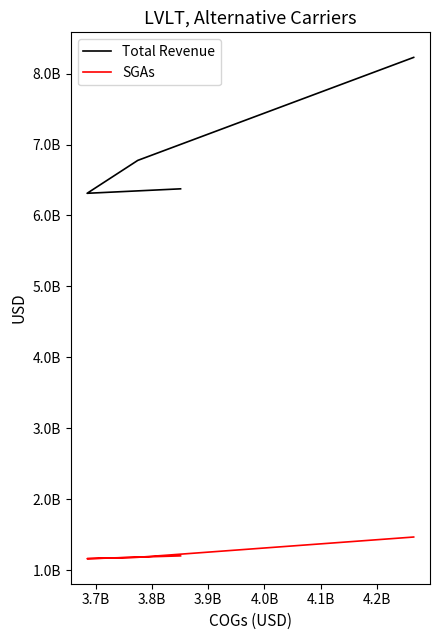

Is this an area chart (filled region under the line)?

No